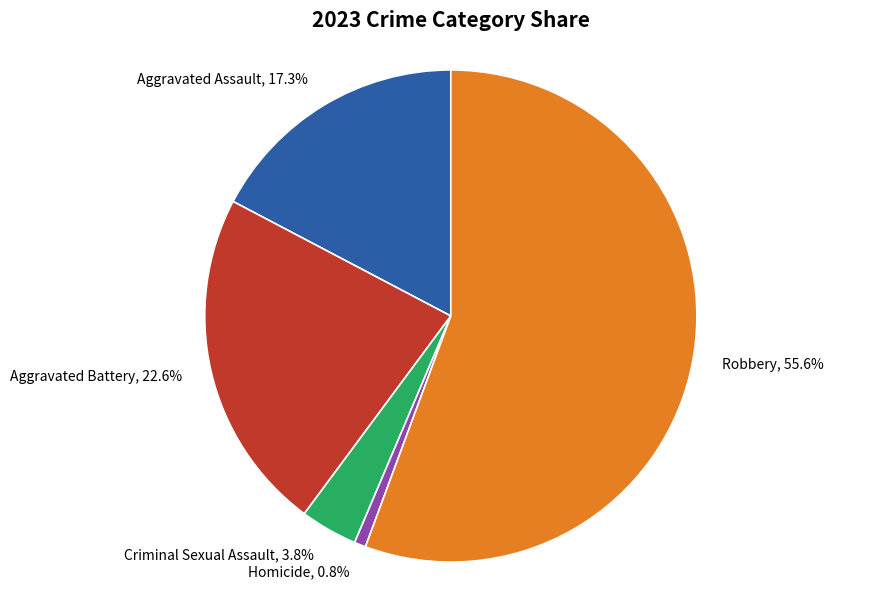

Which has a higher value, Homicide or Robbery?

Robbery